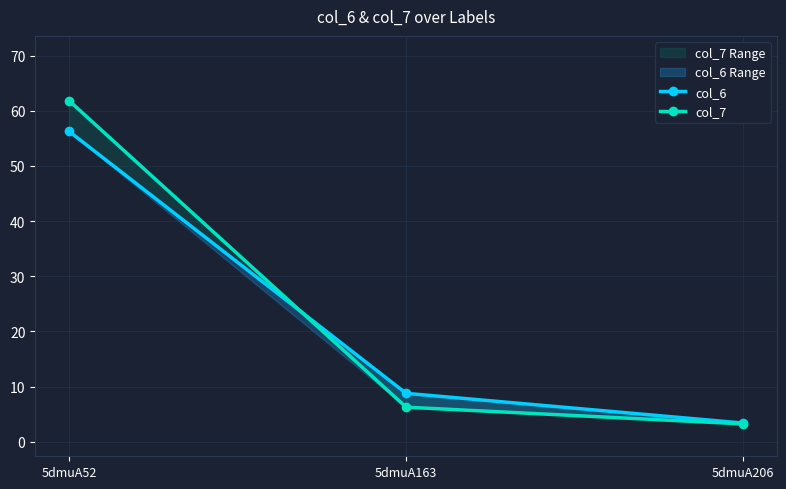

How many data points in col_7 are less than 6?

1